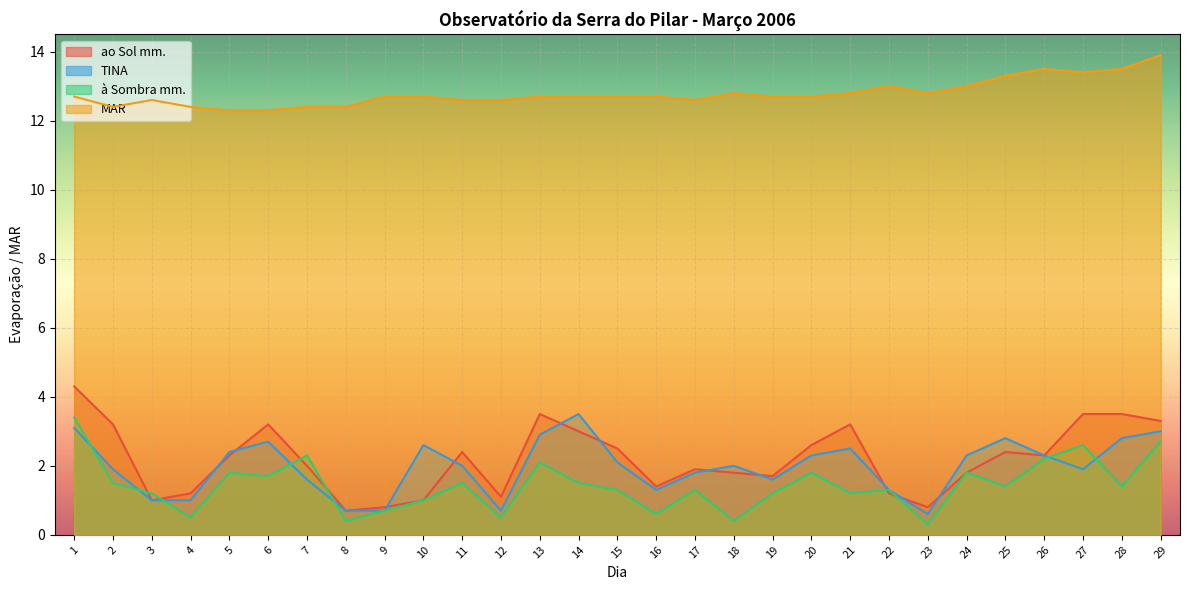

What is the value of the TINA point at the 21st from the left?

2.5